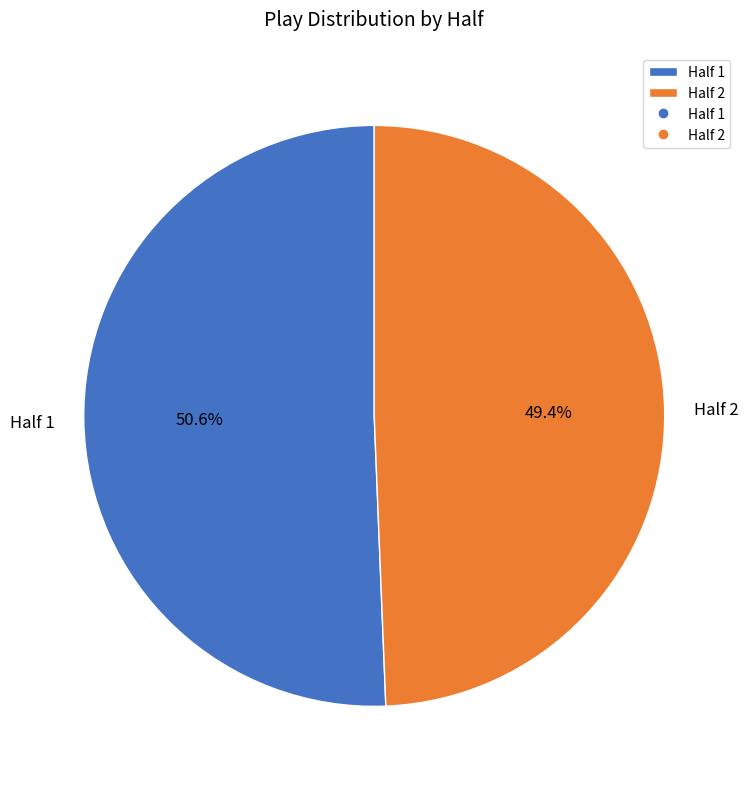

To the nearest percent, what is the average slice percentage?

50%